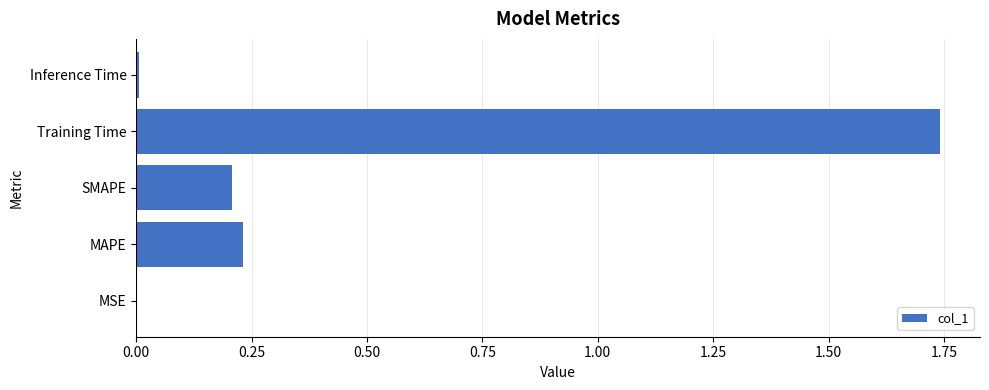

True or false: the data shows 0.8 at Training Time.

False